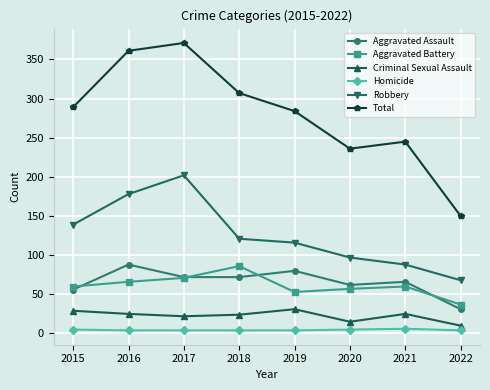

Which series changed the most between 2017 and 2018?

Robbery